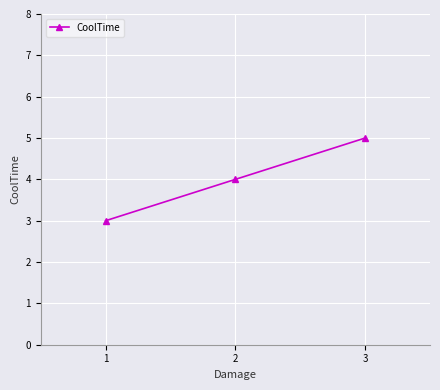

What is the difference between the second highest and minimum values?

1